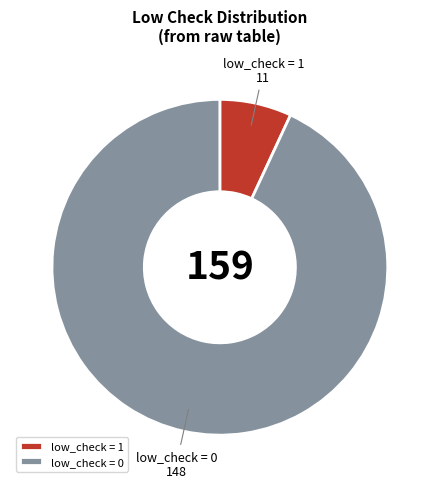

Rank the categories by value from lowest to highest.

low_check = 1, low_check = 0